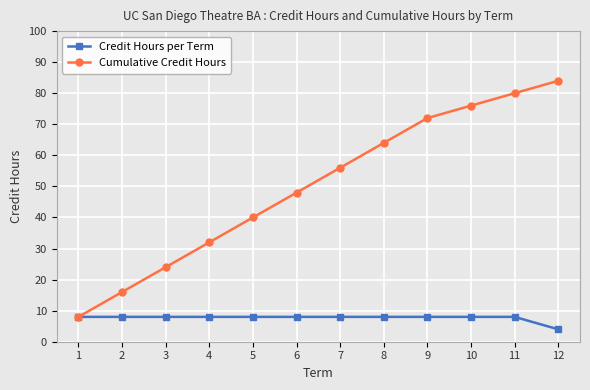

Reading left to right, list all the values displayed in this chart.

Credit Hours per Term: 8	8	8	8	8	8	8	8	8	8	8	4
Cumulative Credit Hours: 8	16	24	32	40	48	56	64	72	76	80	84